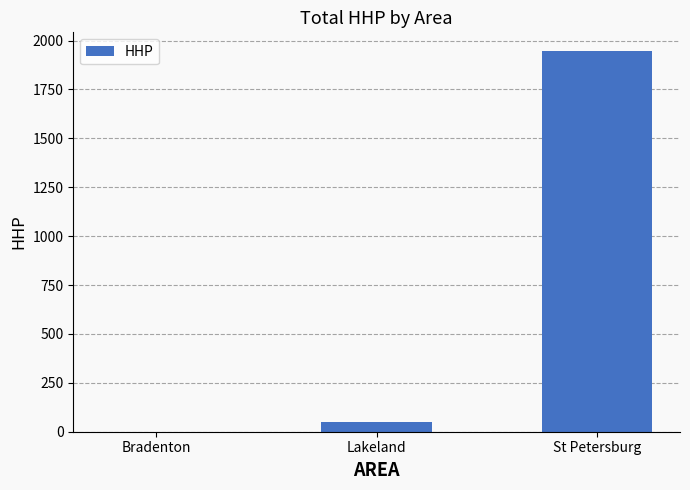

How many data points does each series have?

3